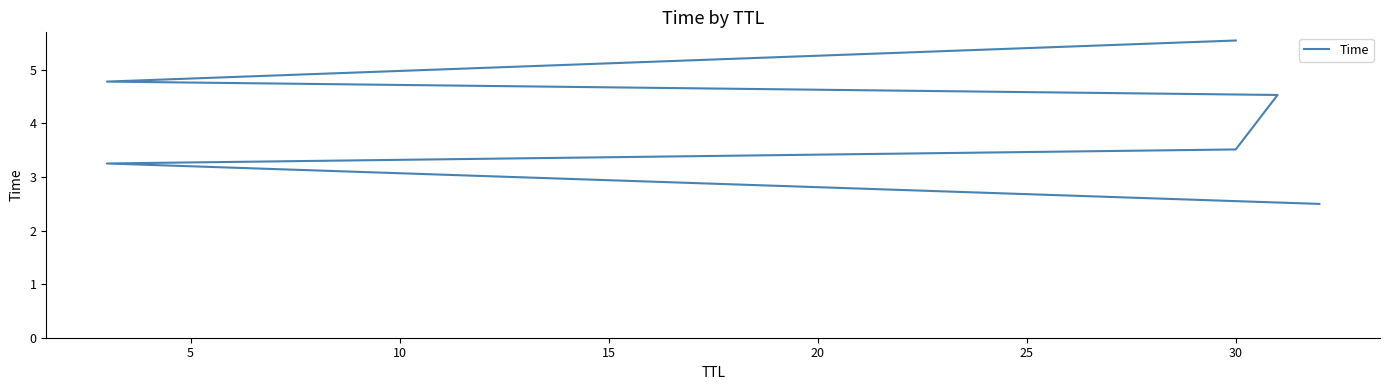

What is the sum of all values?

24.1